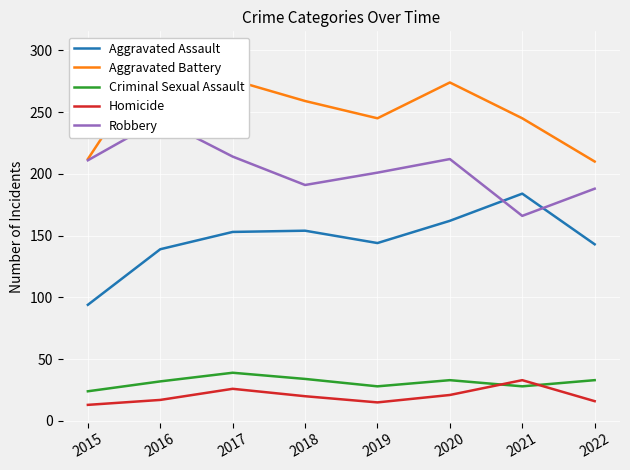

At 2020, list the series in order from smallest to largest.

Homicide, Criminal Sexual Assault, Aggravated Assault, Robbery, Aggravated Battery